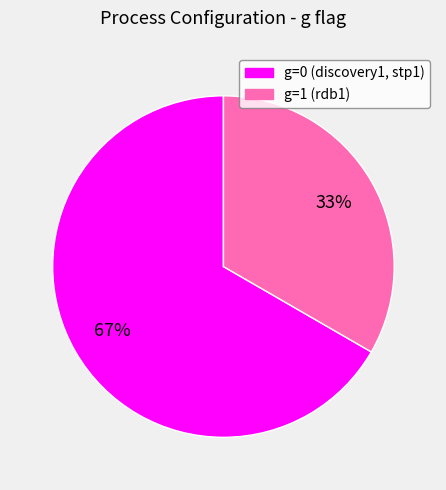

To the nearest percent, what is the average slice percentage?

50%